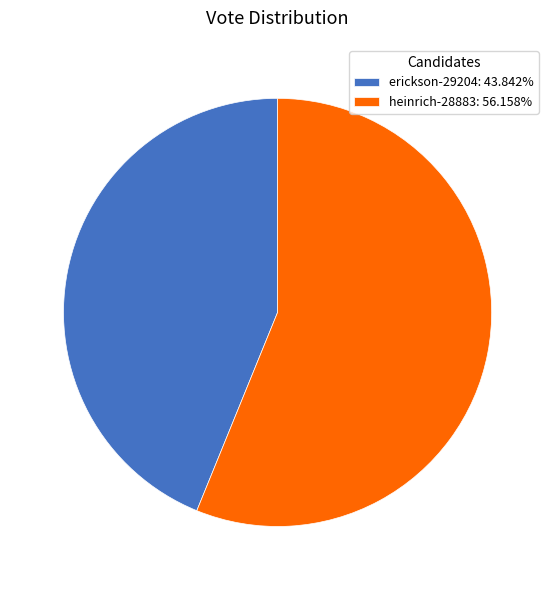

Between heinrich-28883 and erickson-29204, which is larger?

heinrich-28883